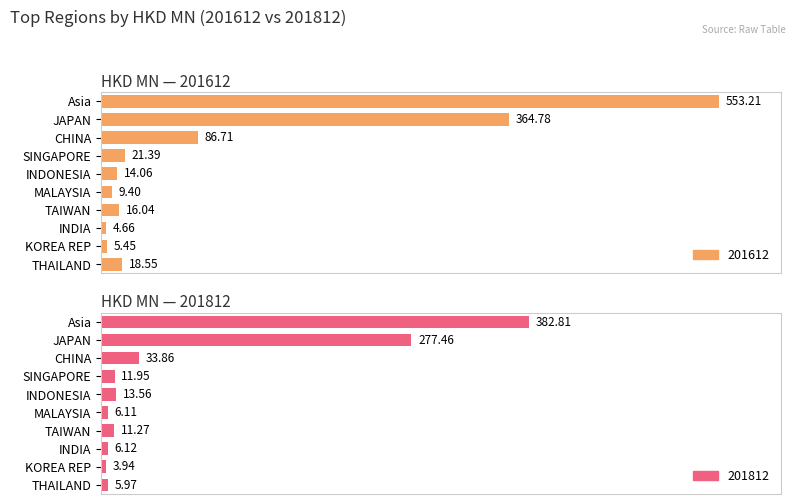

What are all the series names shown in the legend?

201612, 201812